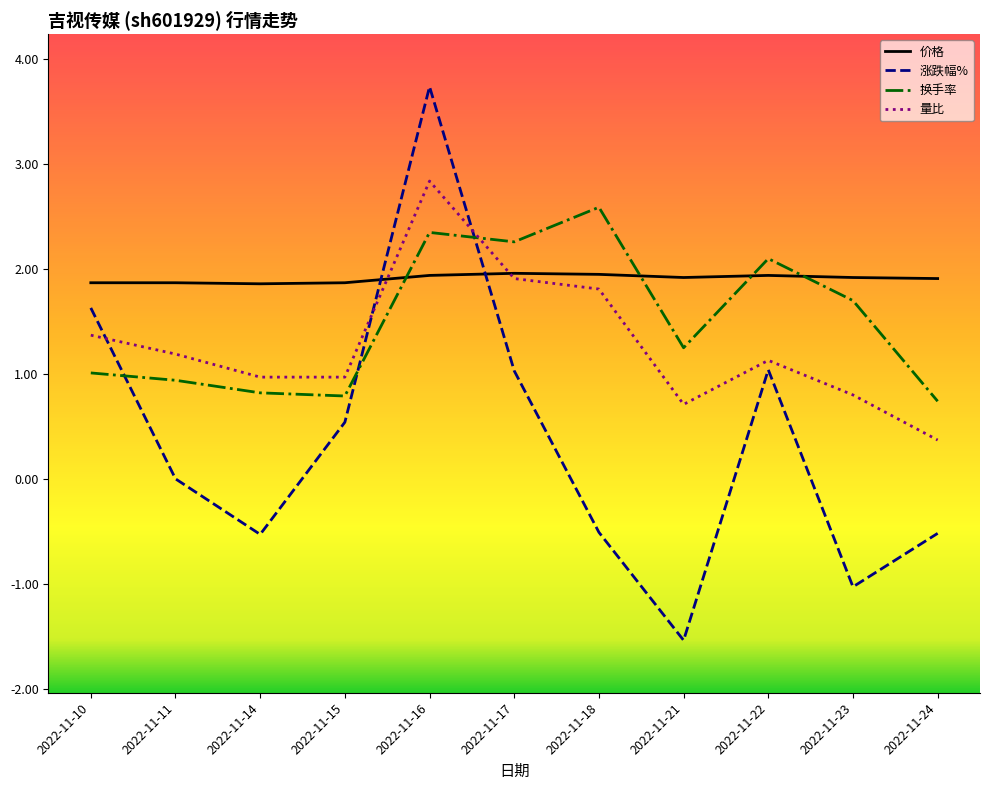

Is it true that 涨跌幅% equals 0.0 at 2022-11-11?

True